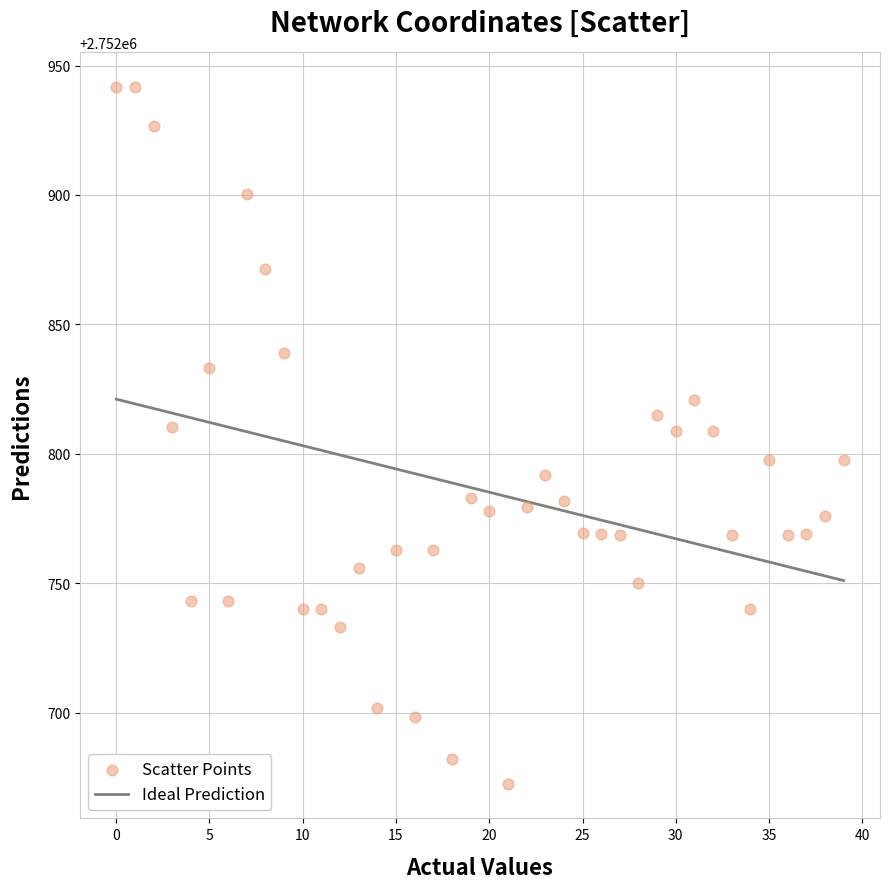

What is the range of Y values (max minus min)?

269.1